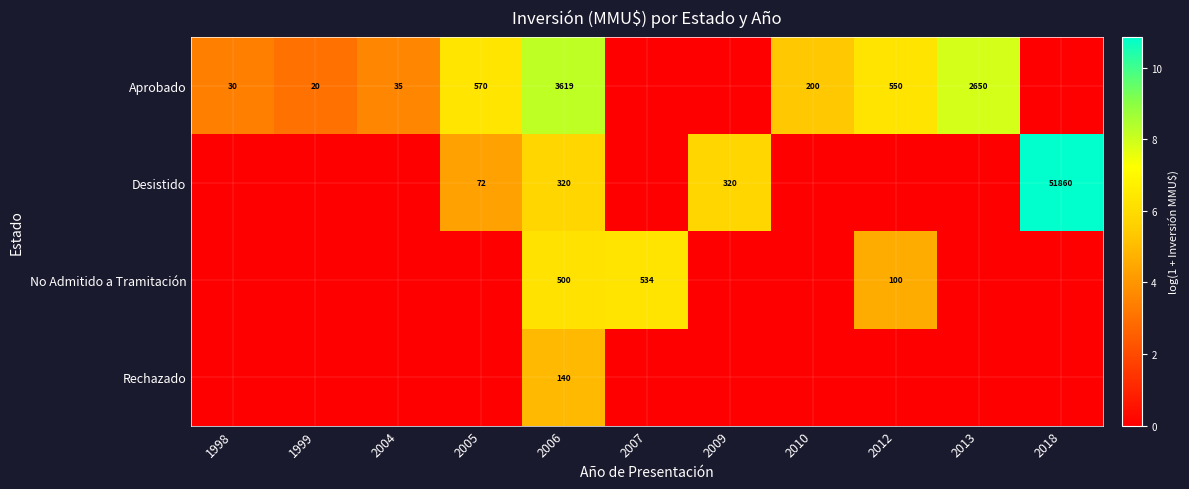

Is it true that Aprobado equals 30 at 1998?

True